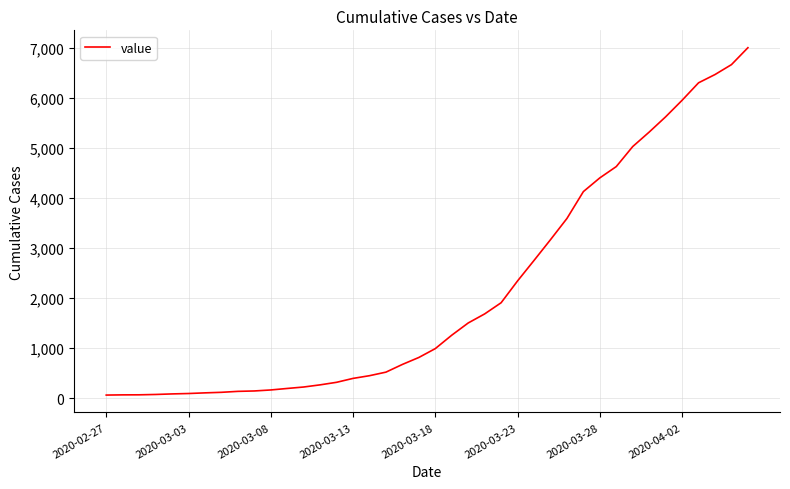

What is the difference between the maximum and minimum values?

6938